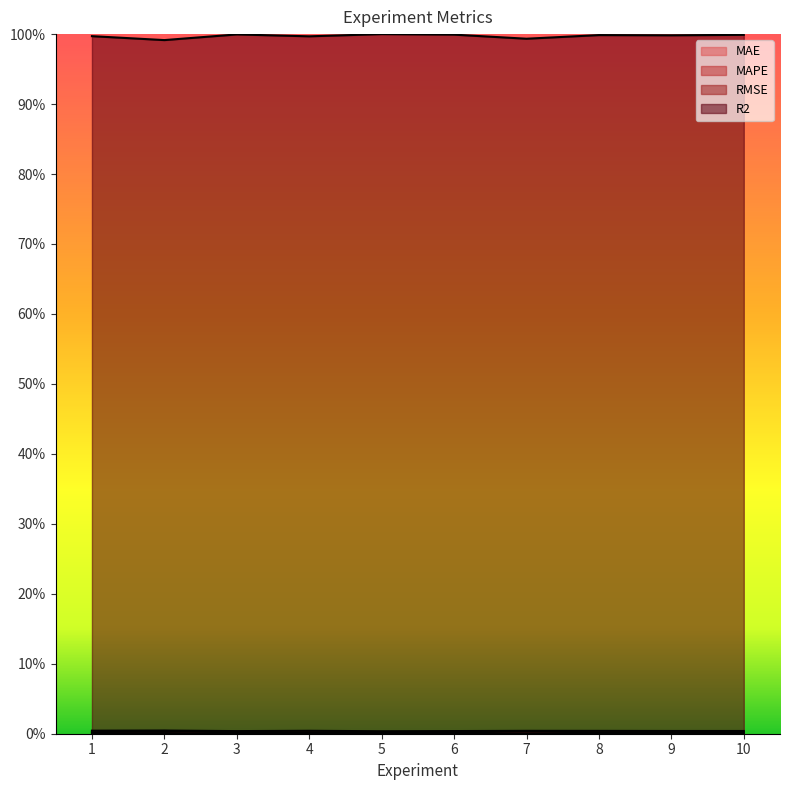

True or false: RMSE and MAPE cross at least once.

False